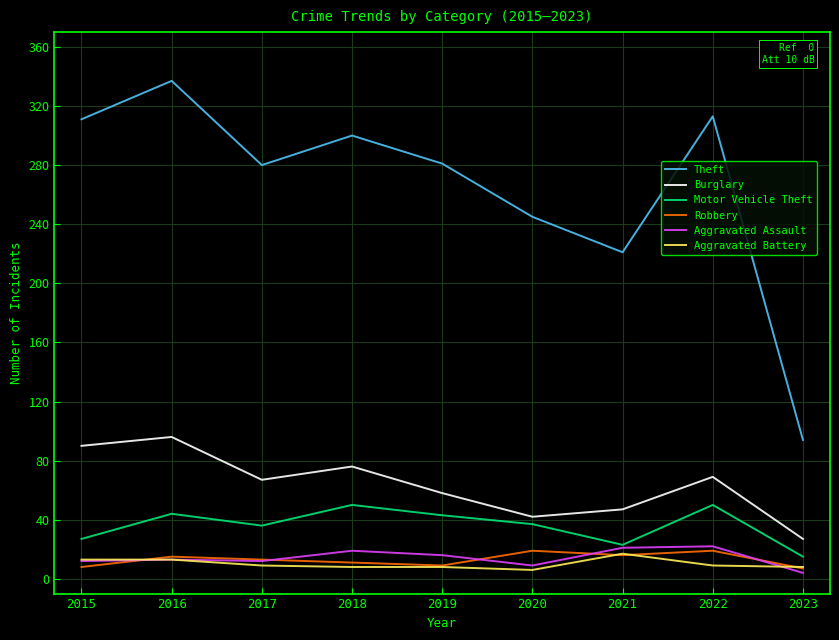

Does the chart have visible grid lines?

Yes